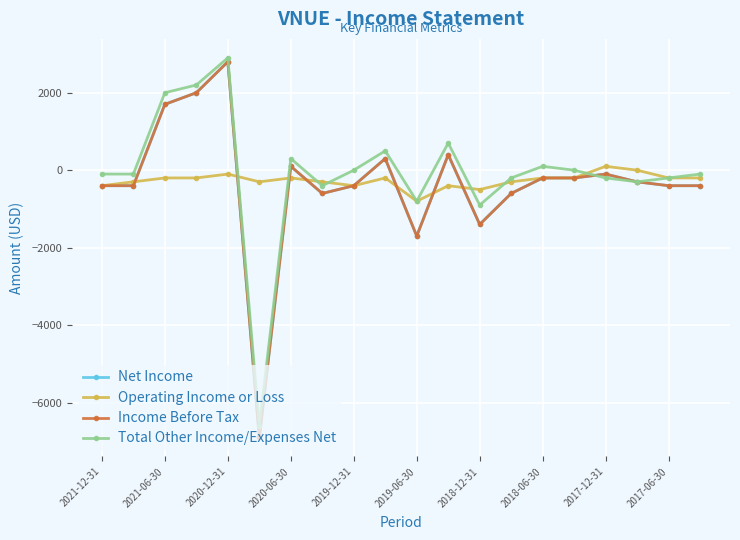

Is this an area chart (filled region under the line)?

No